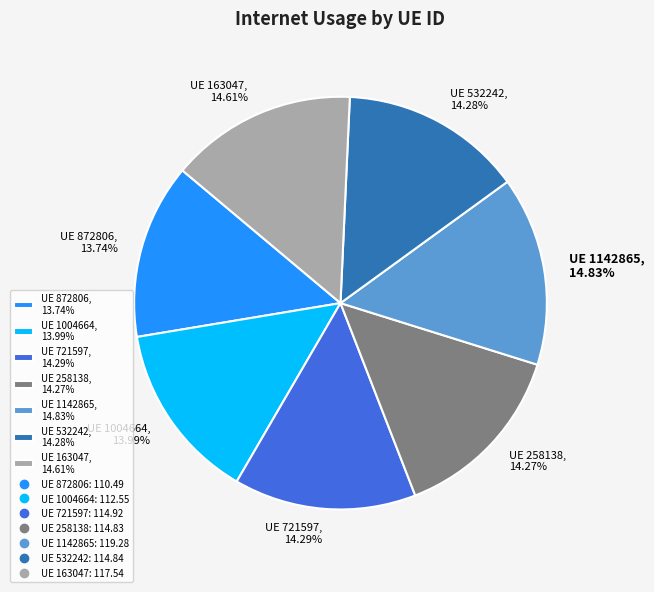

Does any single category account for the majority?

No